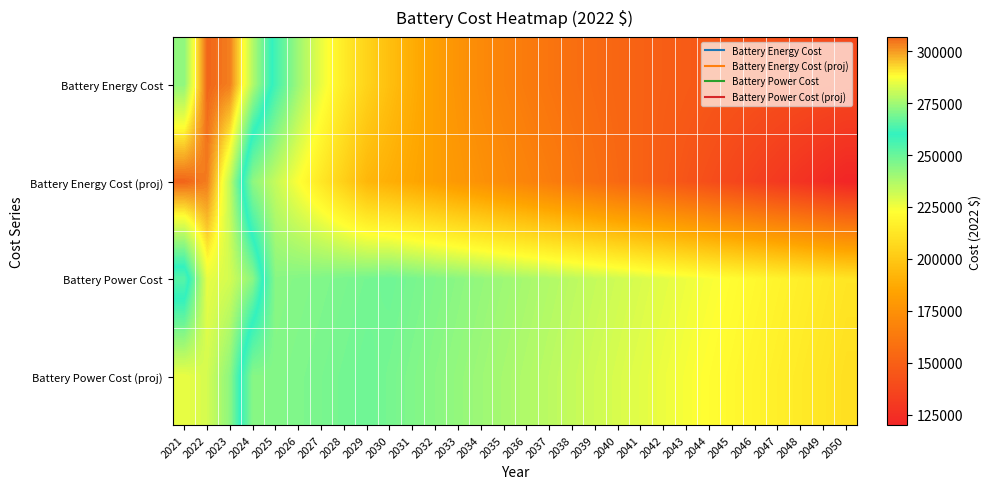

List the series in order of their peak value, highest first.

Battery Energy Cost (proj), Battery Energy Cost, Battery Power Cost (proj), Battery Power Cost